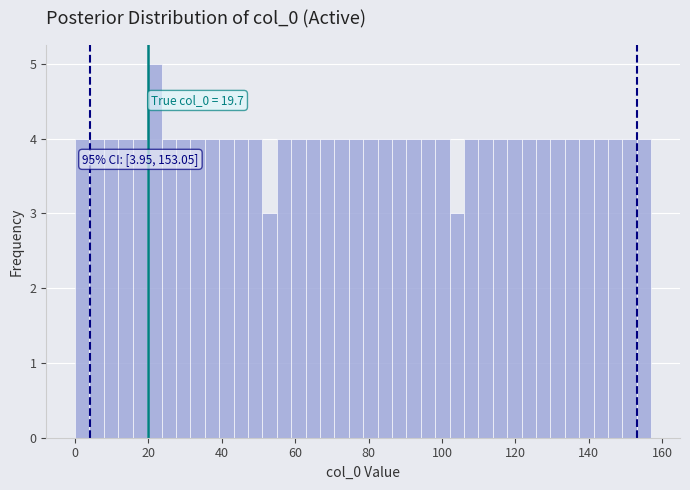

Read against the x-axis, roughly where is the centre of the tallest bar?

22